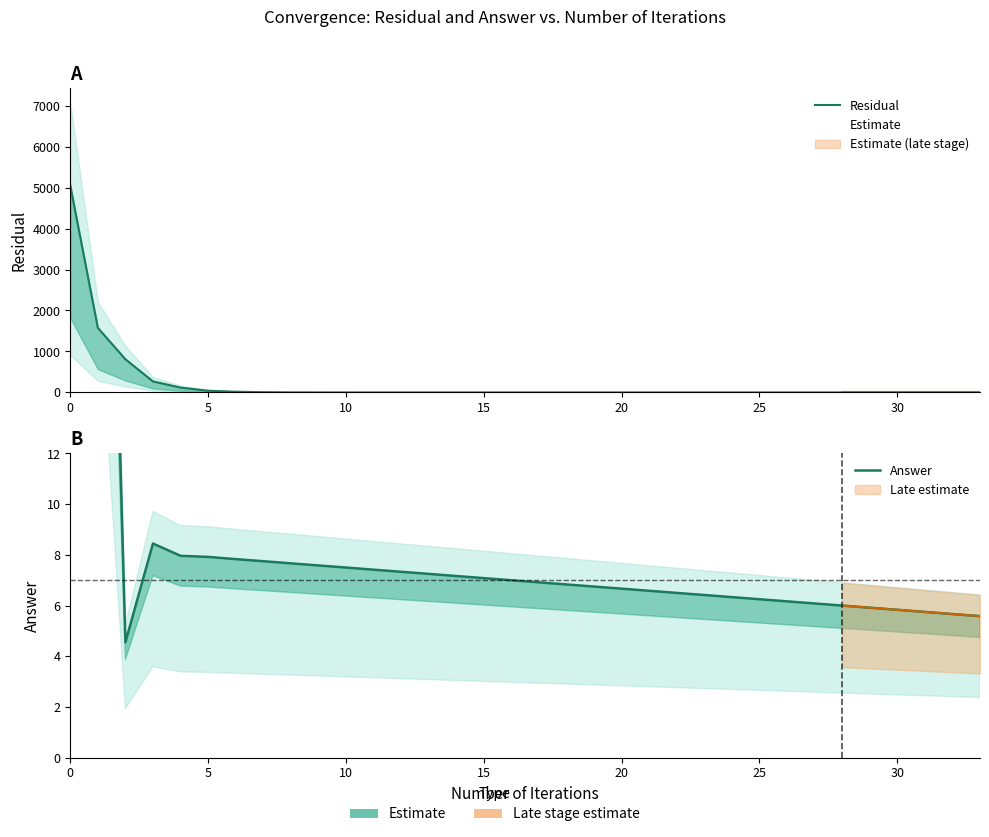

True or false: the data has more than 2 interior local peaks.

False